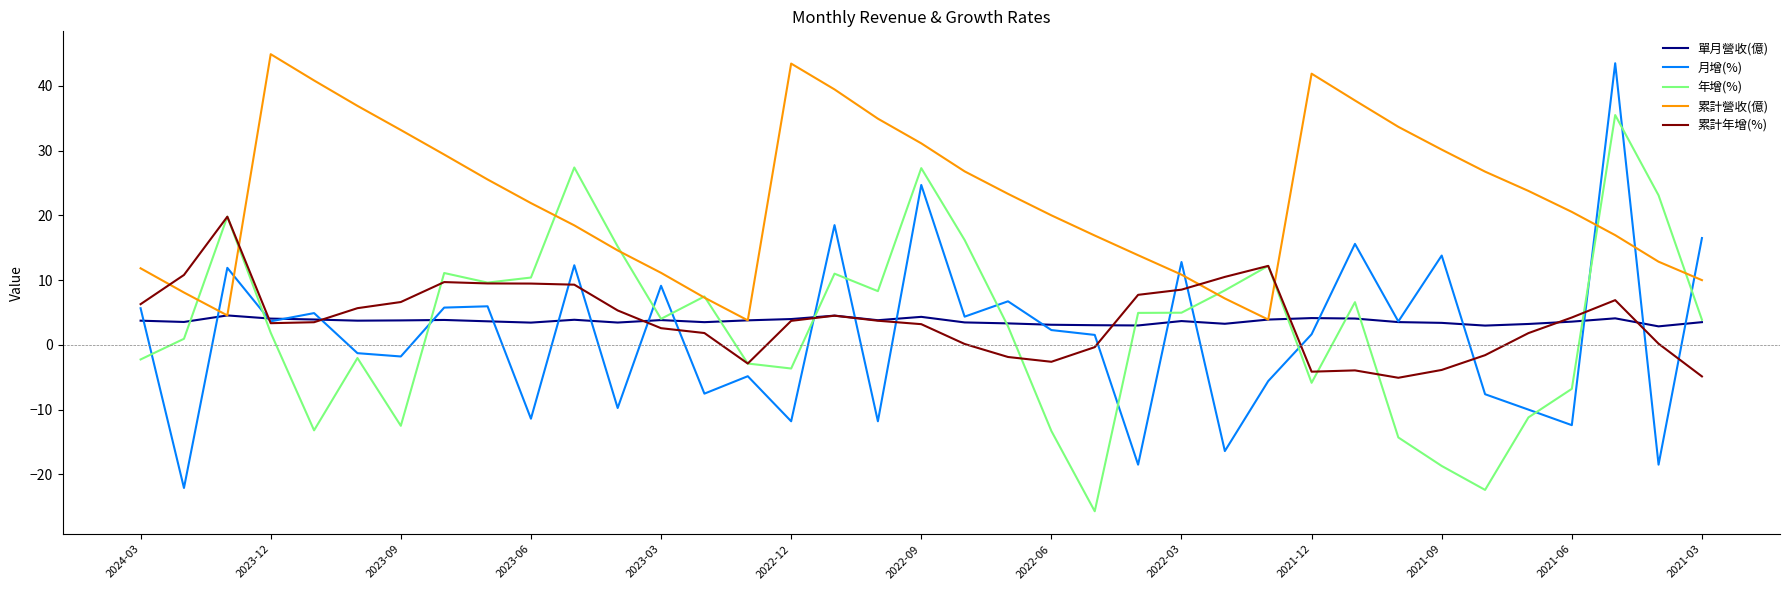

Which series has the largest range (max minus min)?

月增(%)